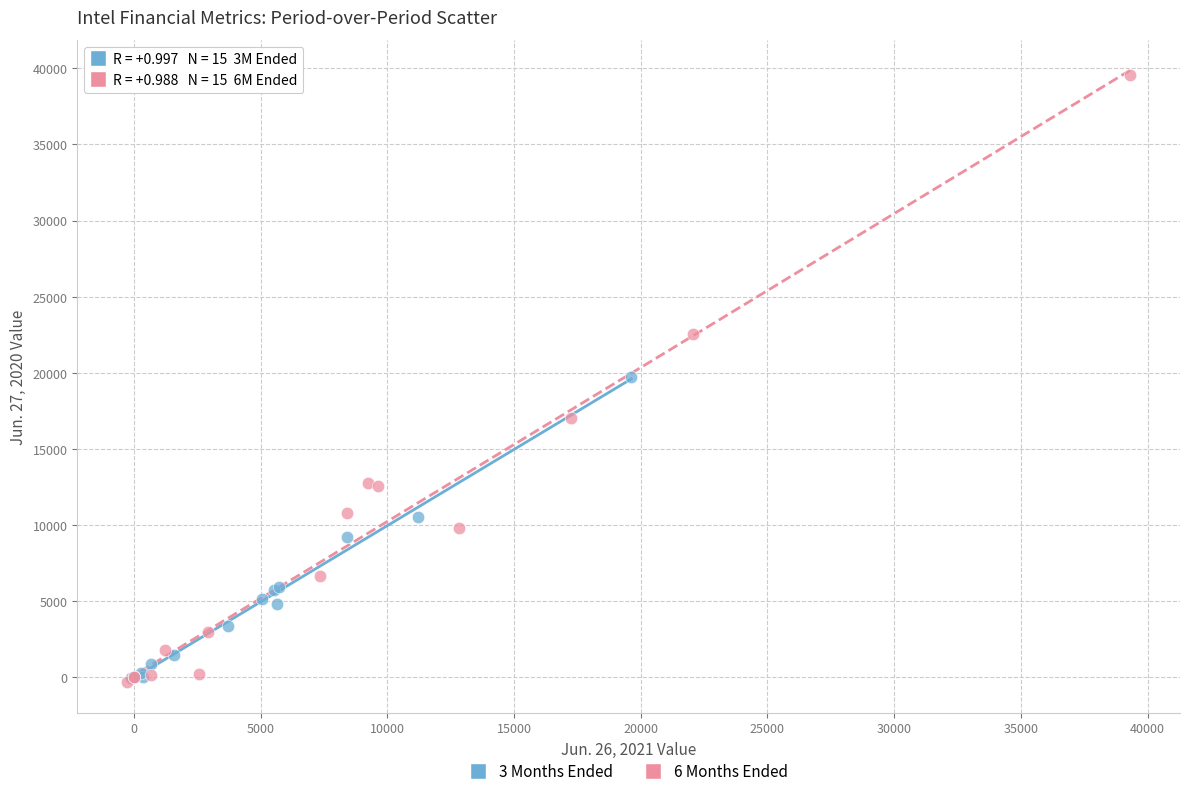

Which series has the widest spread of Y values?

6 Months Ended